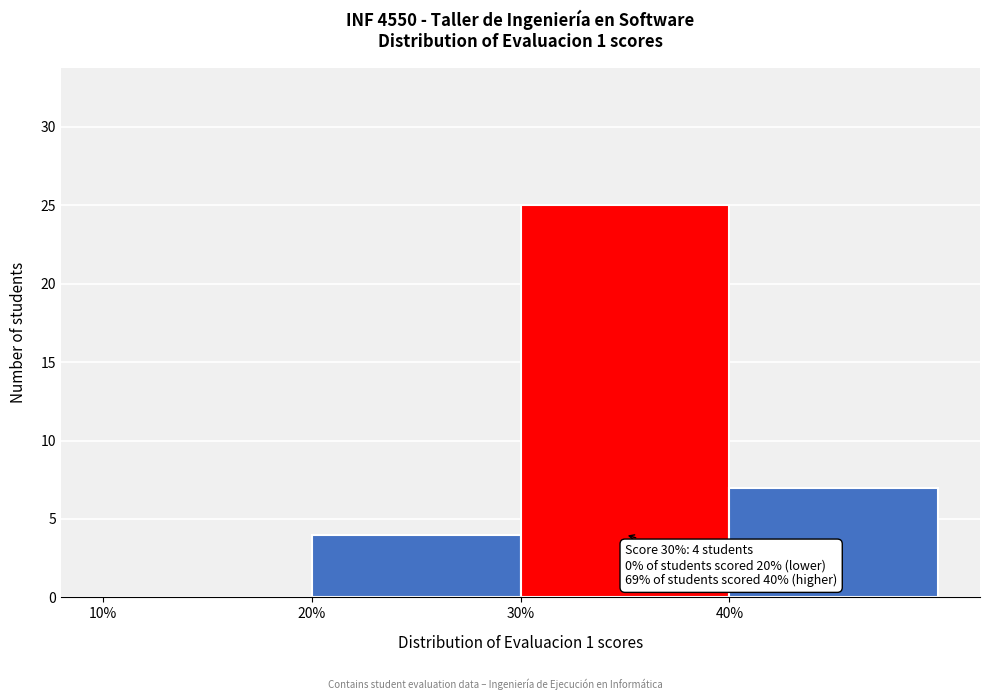

Which range on the x-axis has the tallest bar?

30 to 40